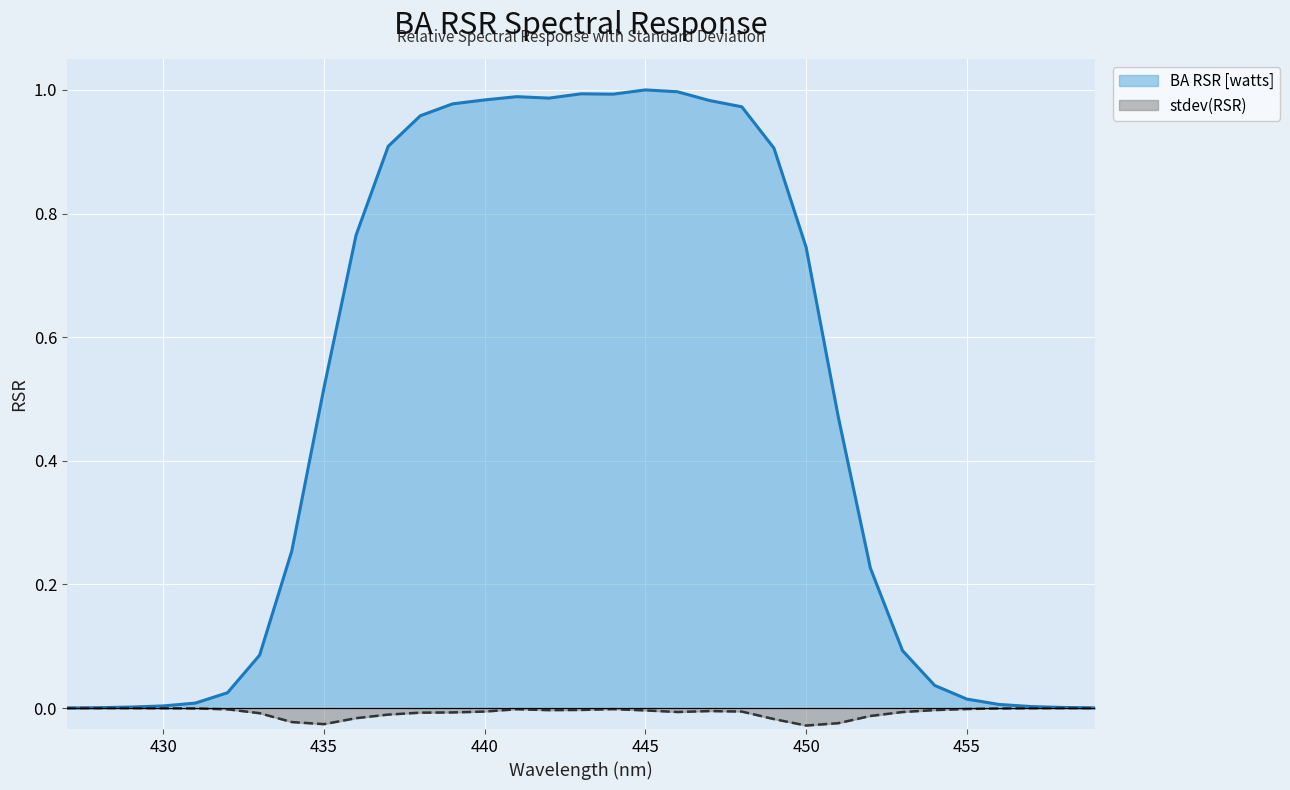

True or false: BA RSR [watts] has more than 1 points higher than both neighbors.

True